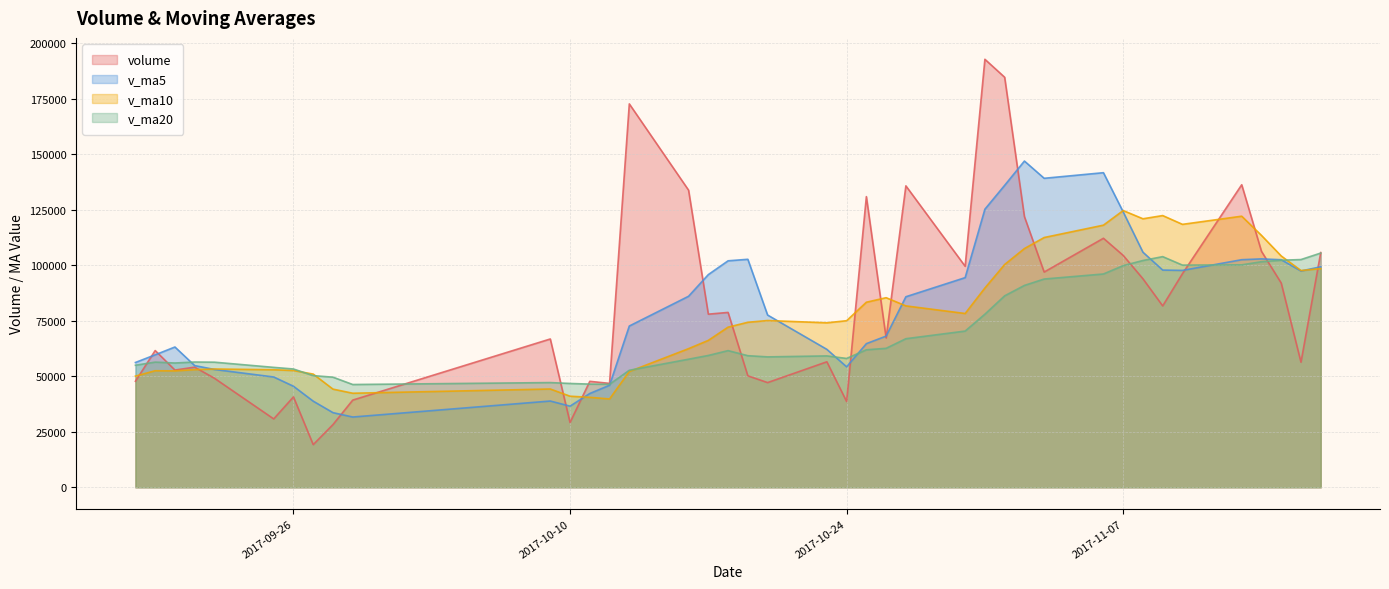

How many lines are shown in the chart?

4